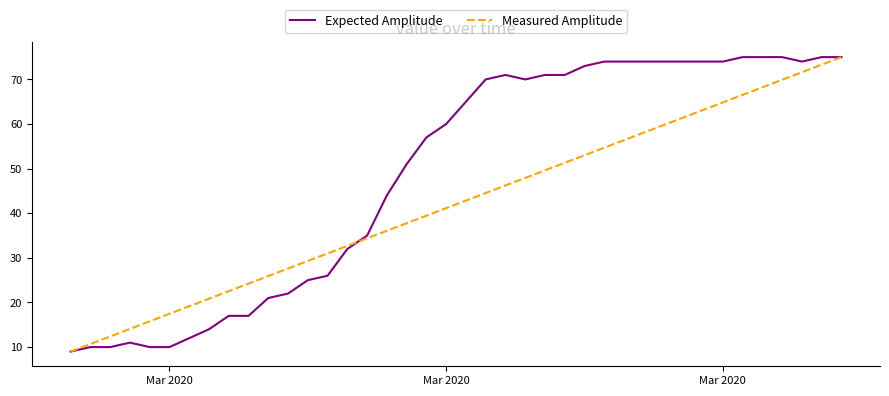

Rank the series by their average value, from lowest to highest.

Measured Amplitude, Expected Amplitude